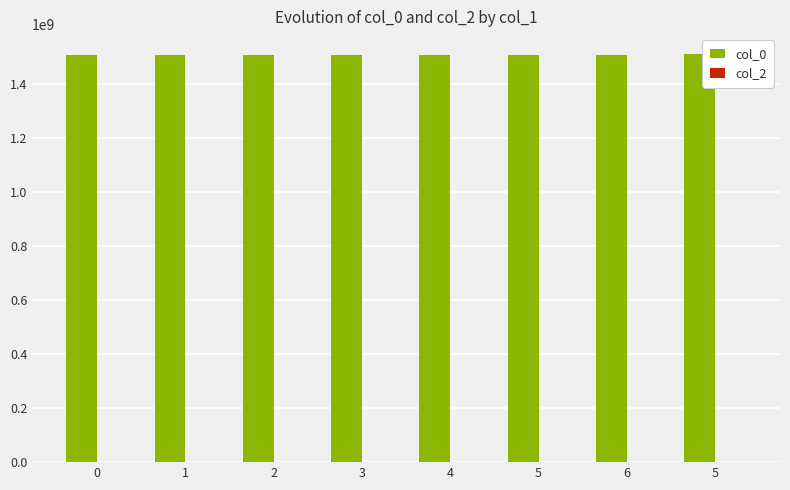

How many data points are less than 1510088499?

4